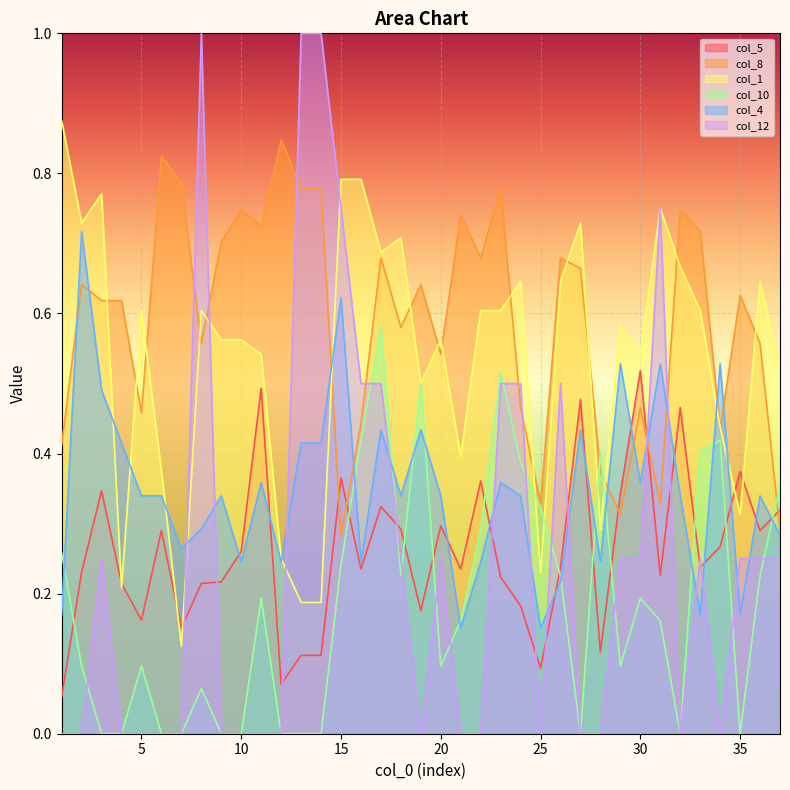

Which category has the lowest value across all series?

3